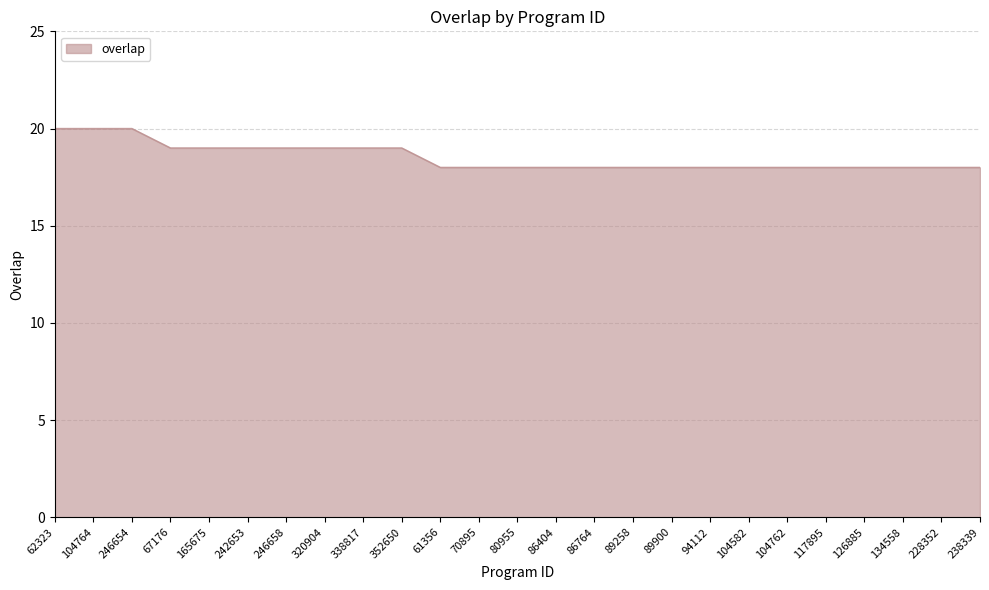

Count the values in the range 18 to 19.

22